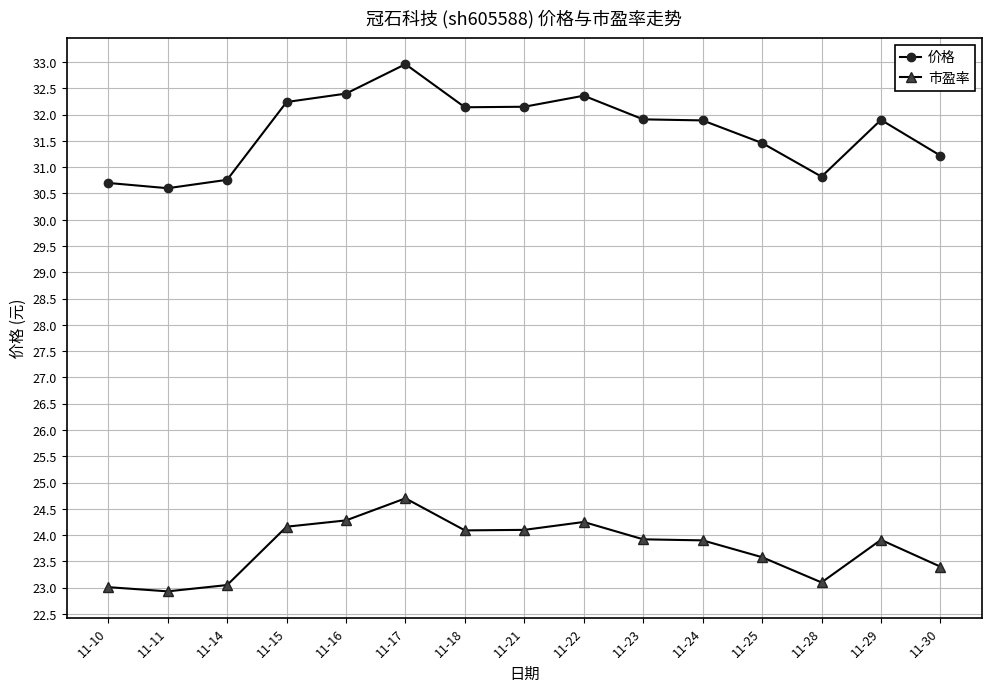

How many values in the 价格 series are below 31?

4